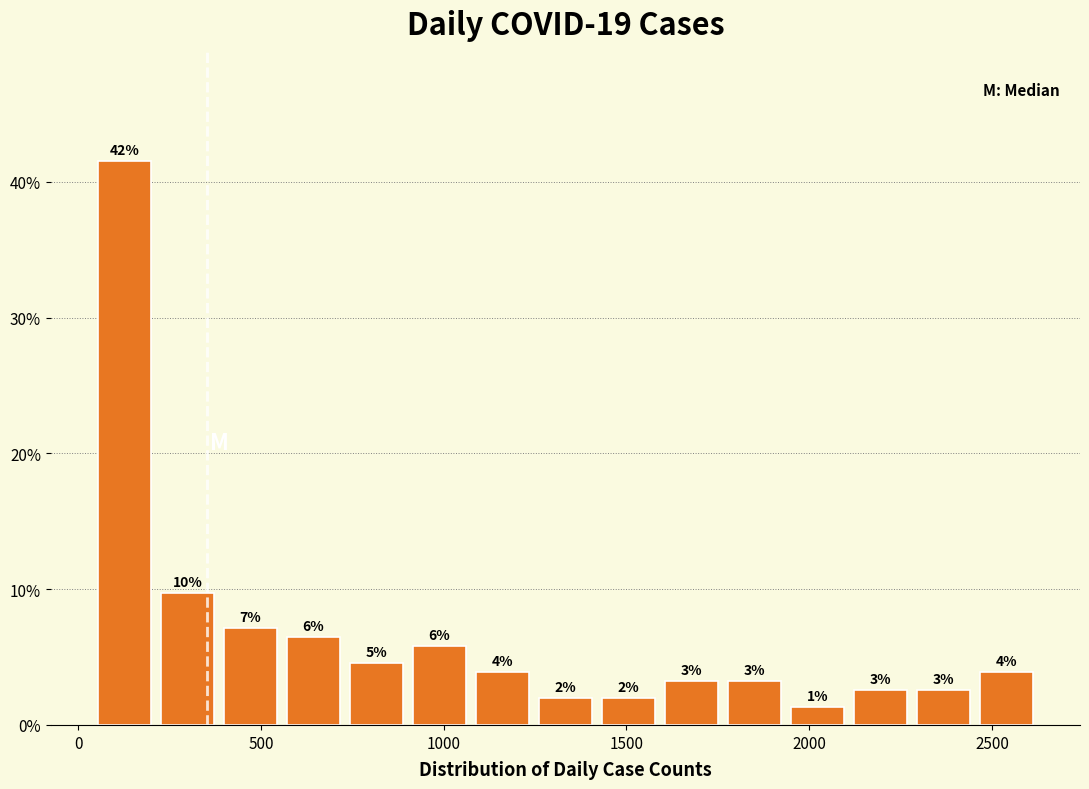

Around what value on the x-axis is the tallest bar? Give the approximate position of its centre, as read against the axis.

150